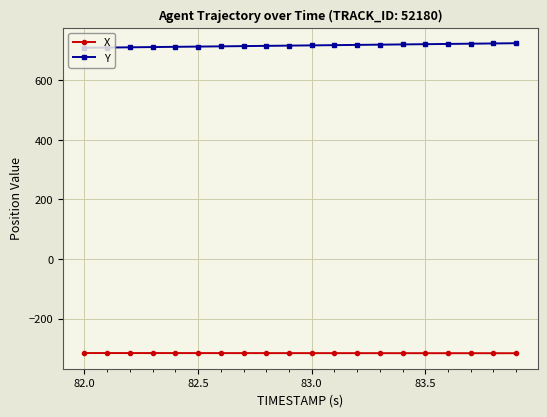

What is the minimum value for Y?

708.4